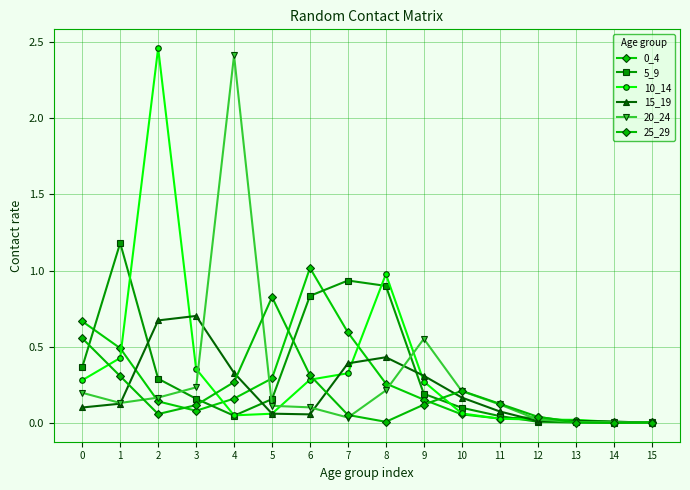

How many intersections are there between 0_4 and 20_24?

6